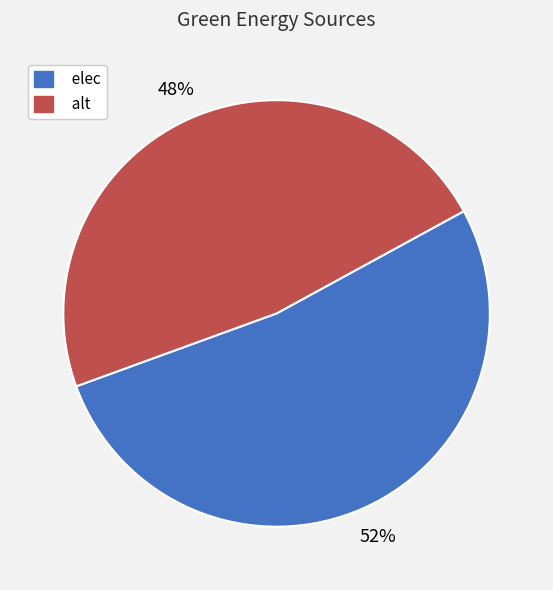

What is the majority slice?

elec